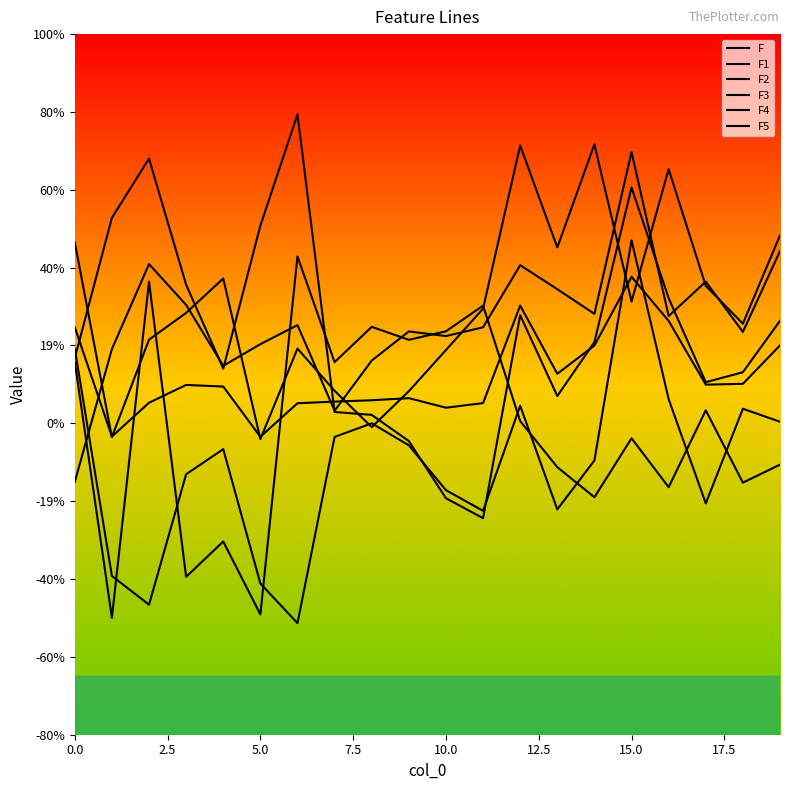

List the series in order of their peak value, lowest first.

F, F5, F1, F4, F2, F3